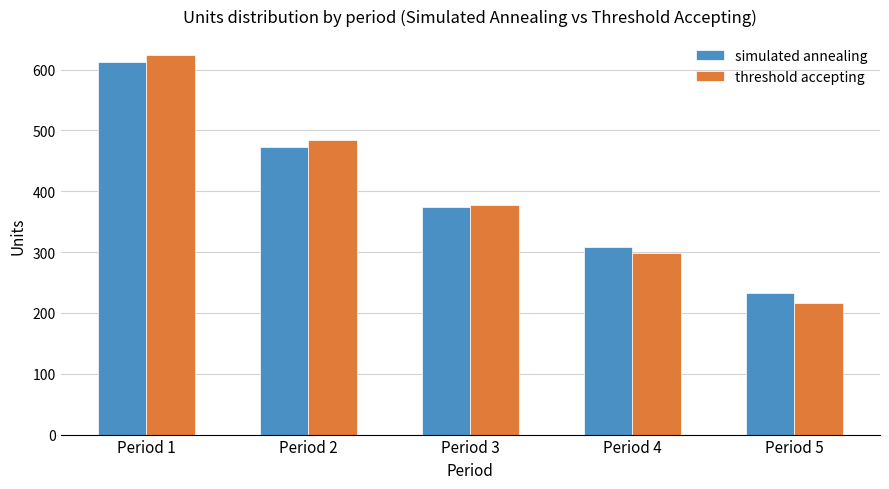

What is the spread (max minus min) of values at Period 1?

12